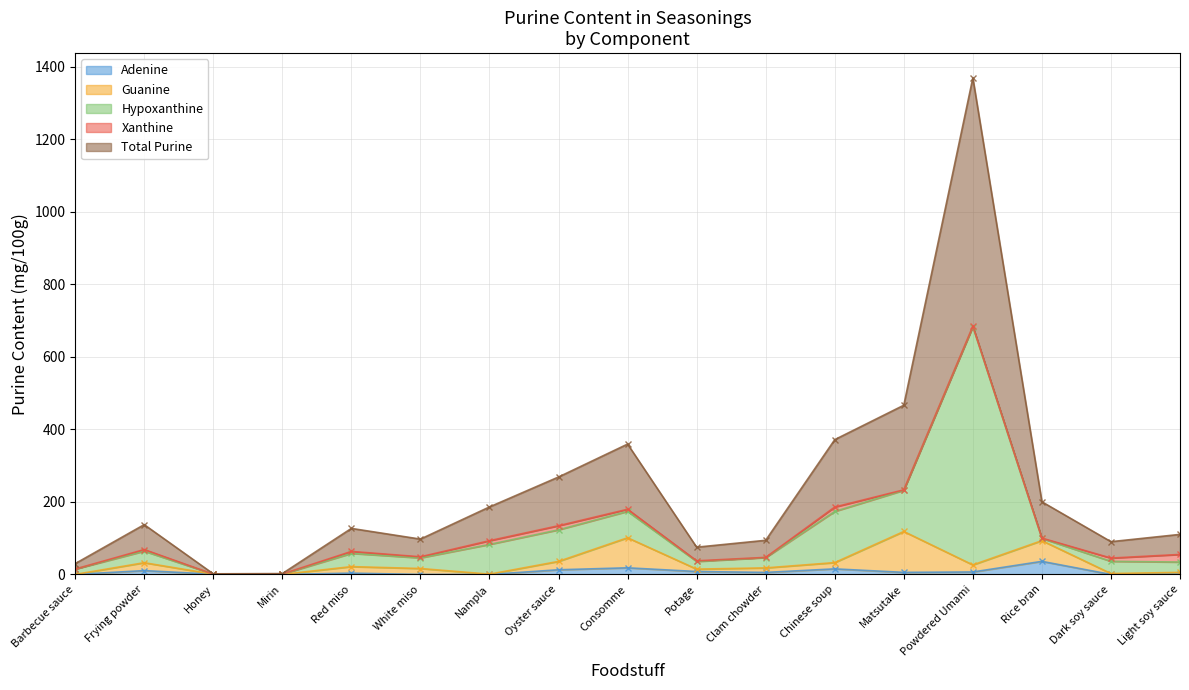

Rank the series by their maximum value, from lowest to highest.

Xanthine, Adenine, Guanine, Hypoxanthine, Total Purine